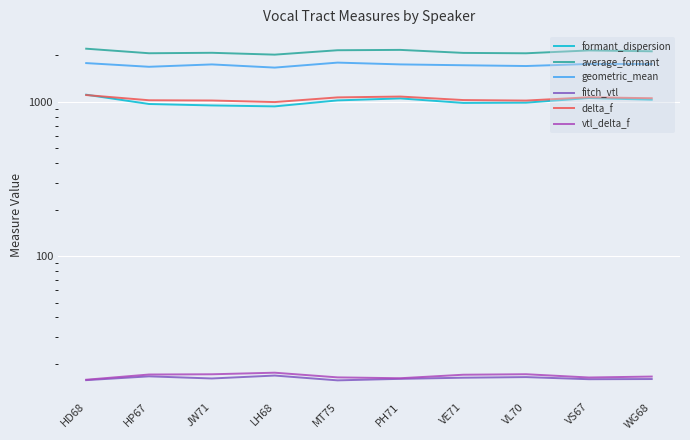

What is the difference between the vtl_delta_f values at HD68 and VS67?

0.5